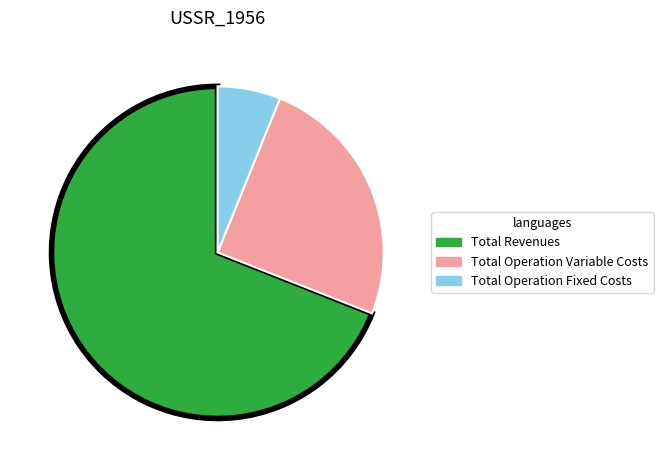

How many segments does this pie chart have?

3